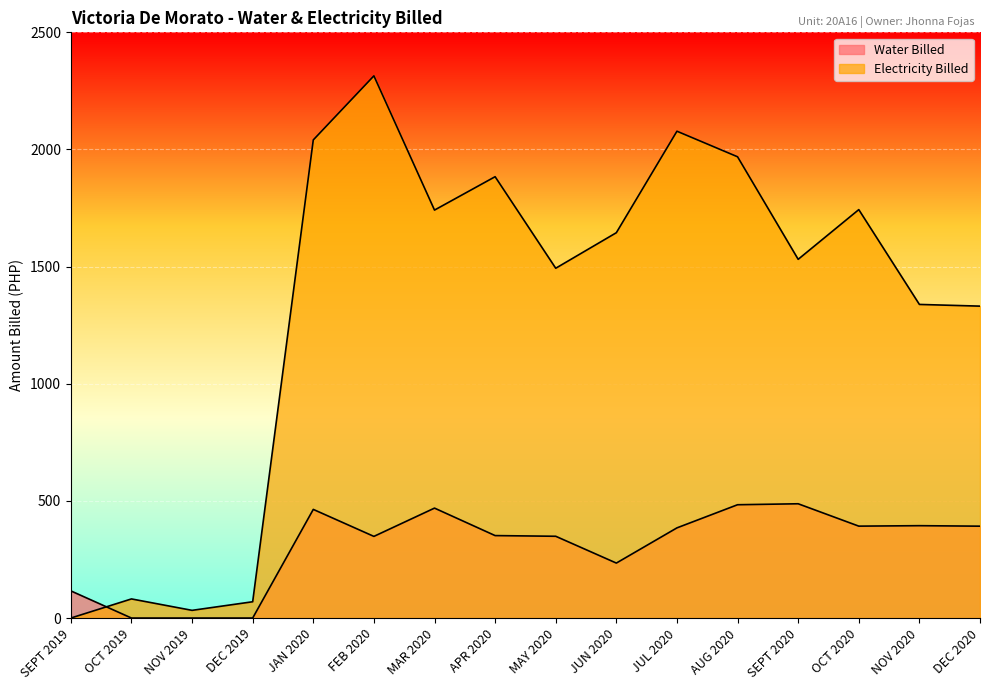

How many times do Water Billed and Electricity Billed cross each other?

1